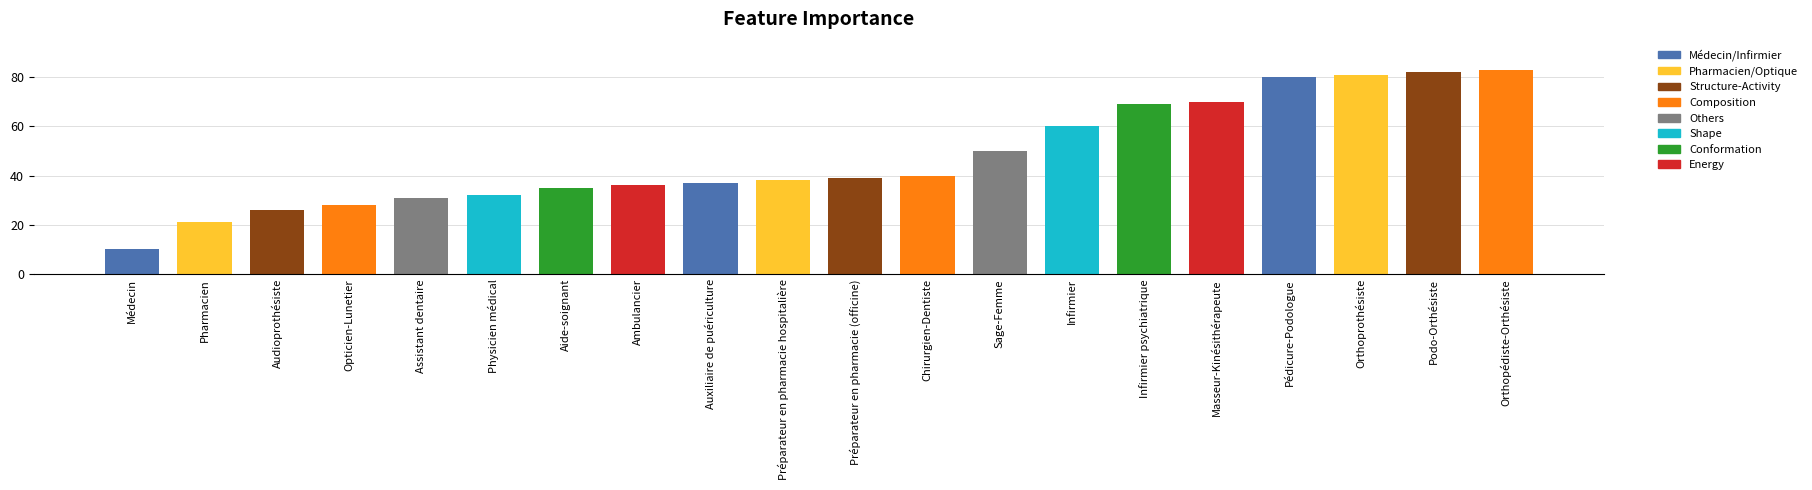

Reading right to left, what are all the values shown in this chart?

83	82	81	80	70	69	60	50	40	39	38	37	36	35	32	31	28	26	21	10